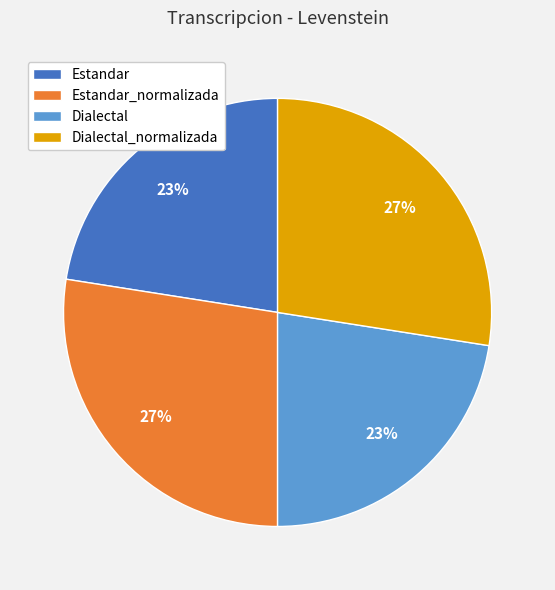

True or false: Dialectal_normalizada accounts for 27% of the total.

True